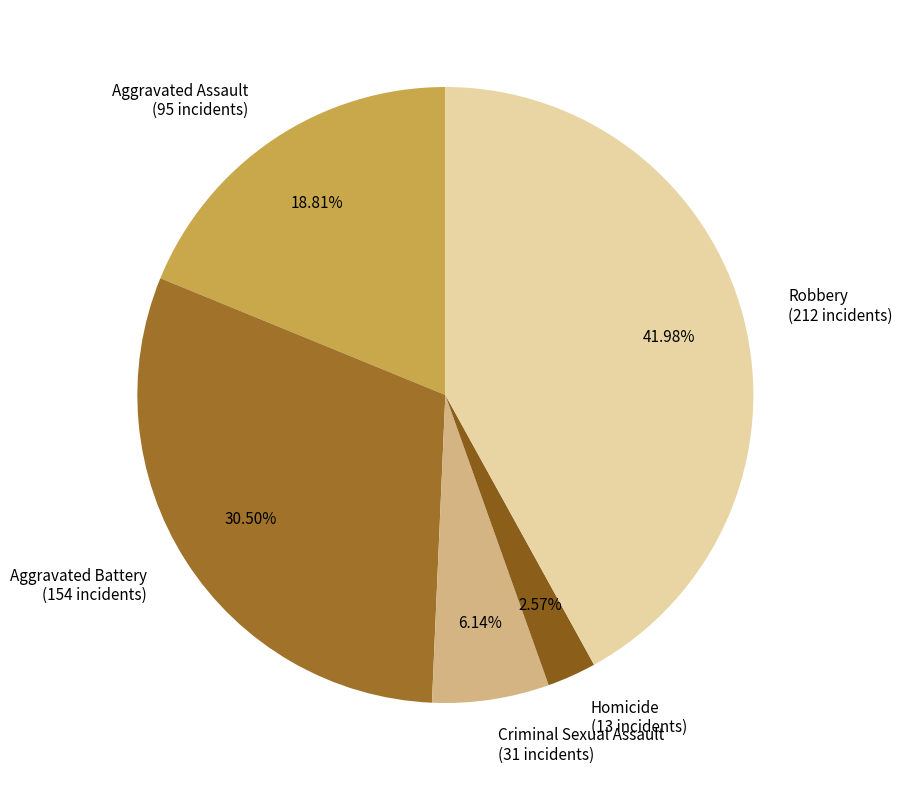

Does Aggravated Battery account for over 50% of the chart?

No